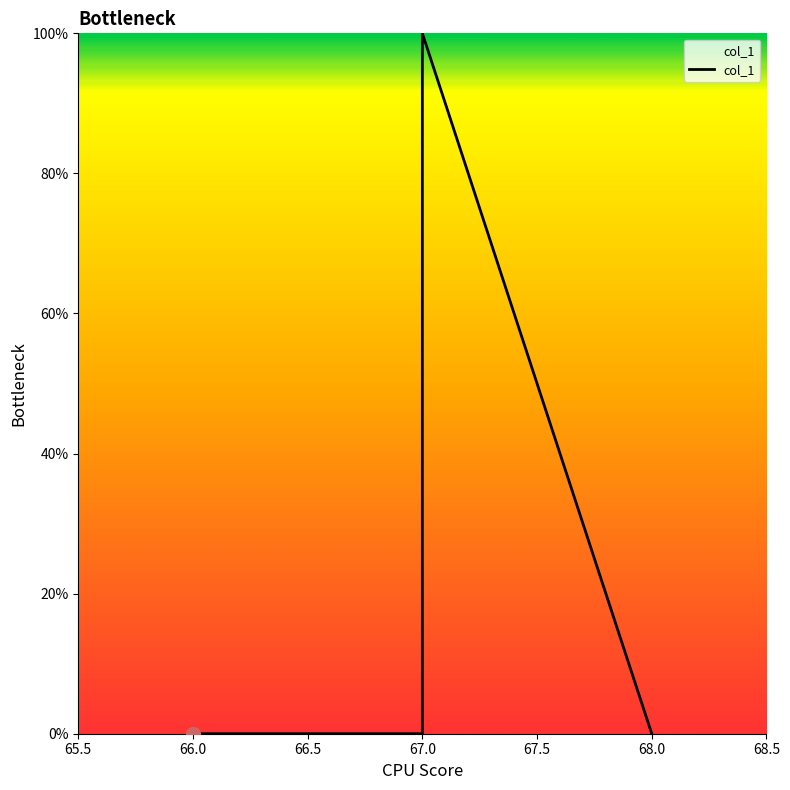

What is the label of the 10th point from the left?

68.0